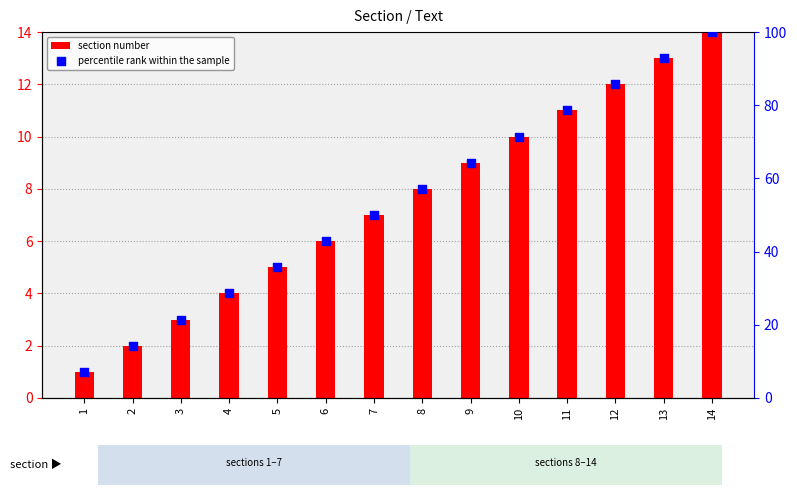

Is the value of section number at 3 greater than the value of percentile rank within the sample at 4?

No